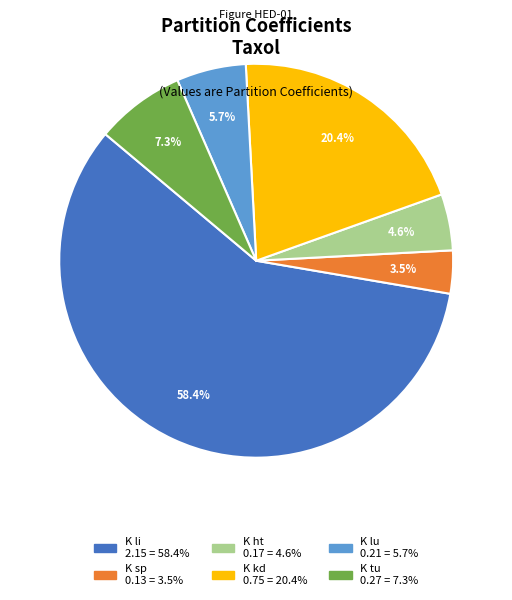

What percentage is the K ht slice, to the nearest percent?

5%